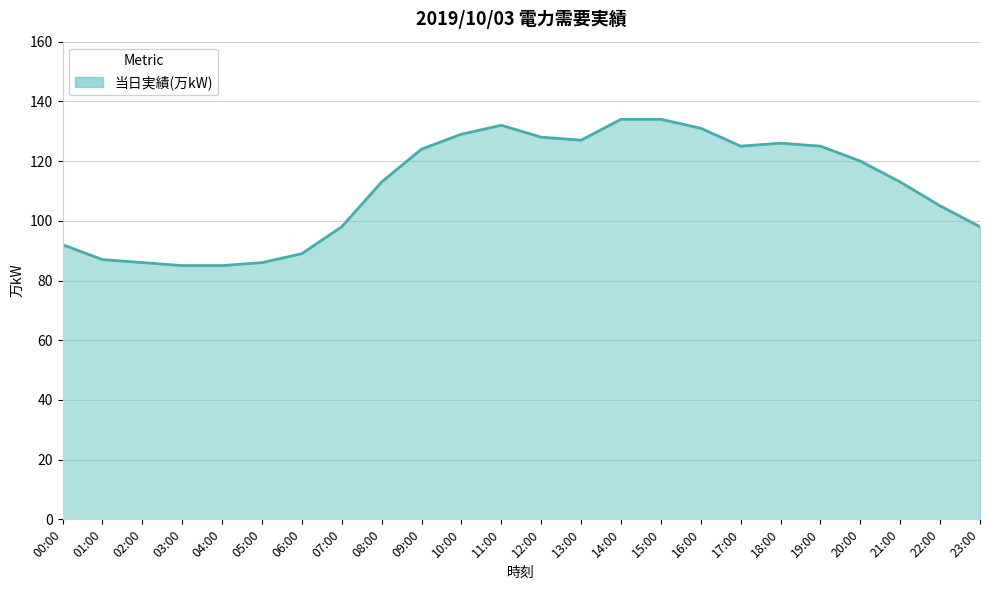

What is the difference between the maximum and minimum values?

49